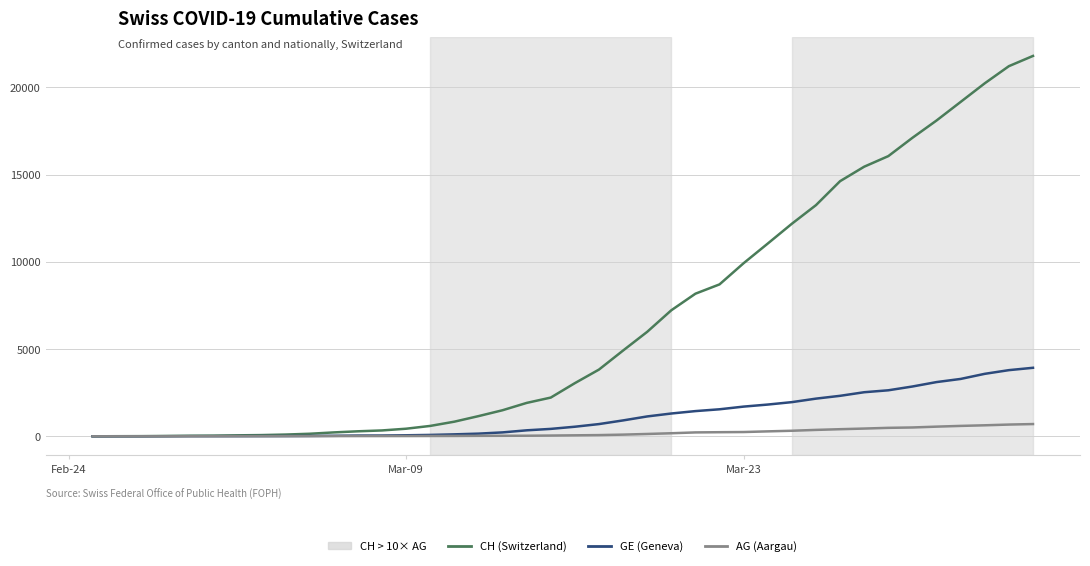

List the series in order of their peak value, lowest first.

AG (Aargau), GE (Geneva), CH (Switzerland)